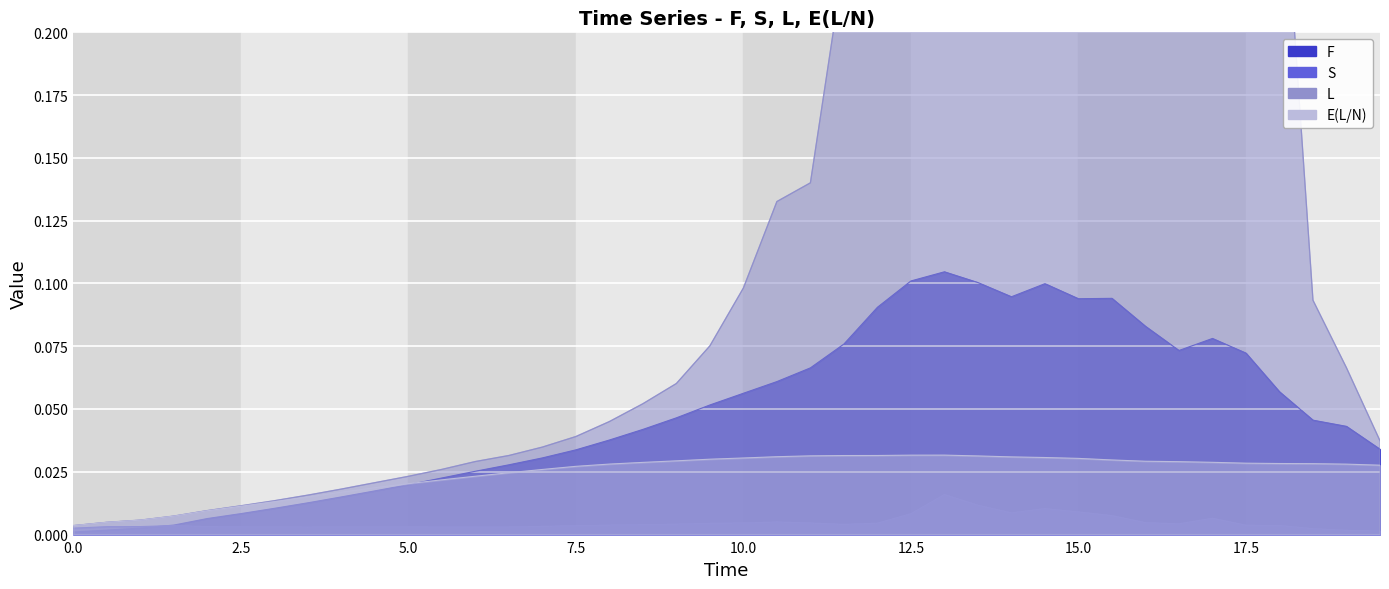

In E(L/N), how many points are higher than both neighbors (excluding endpoints)?

1